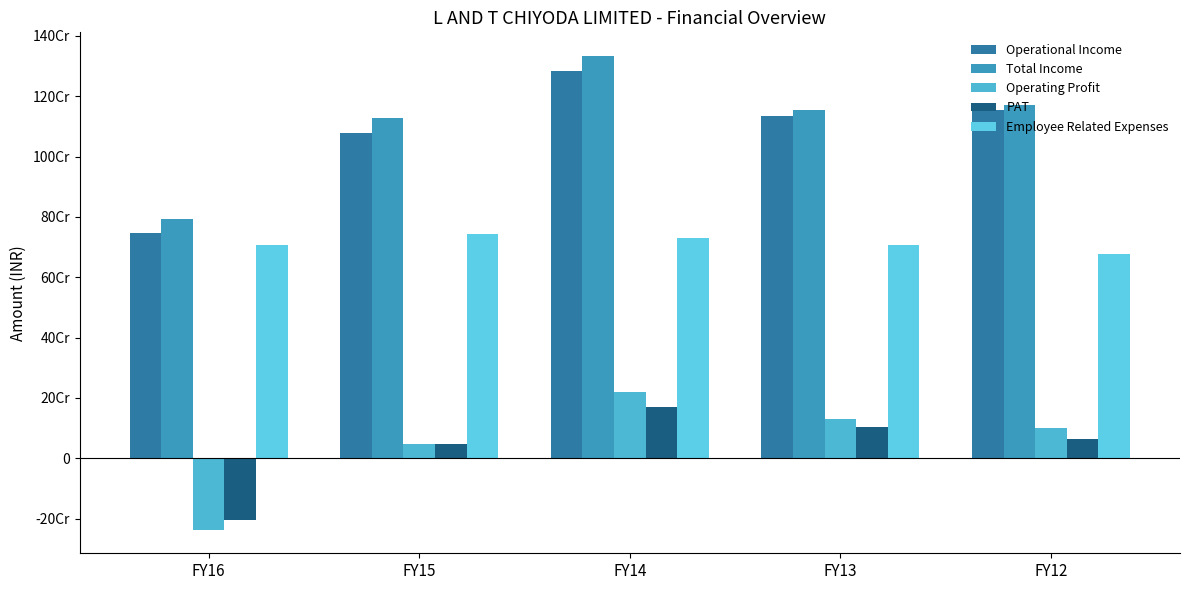

Are the bars horizontal?

No